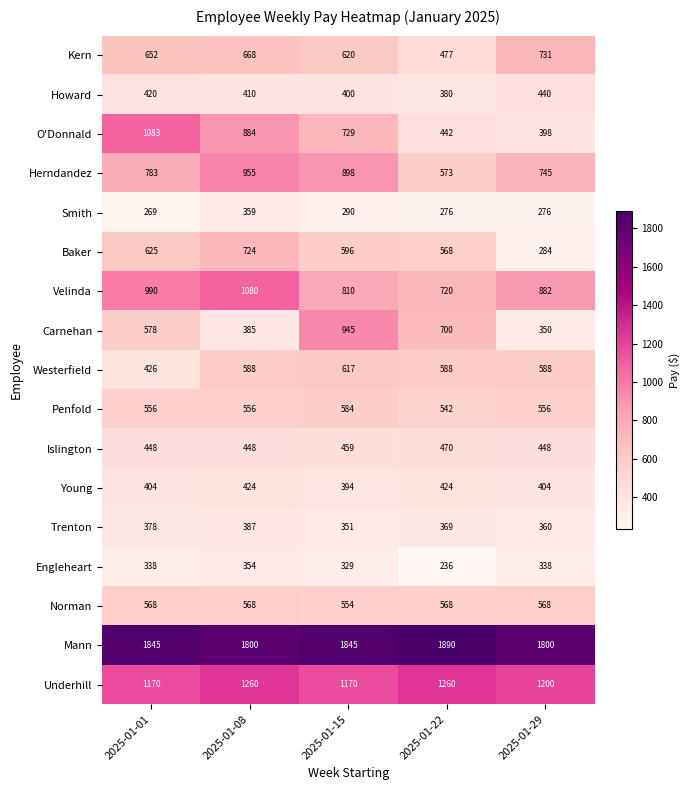

Which category has the highest value in the Trenton series?

2025-01-08